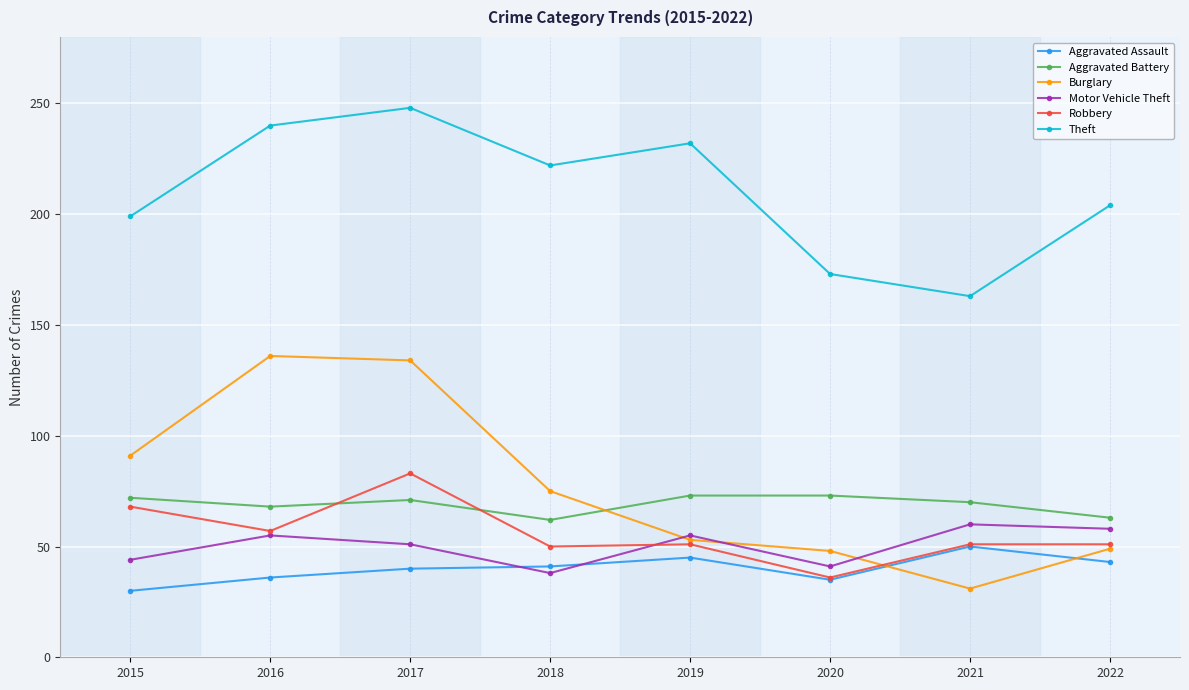

Which series has the widest spread of values?

Burglary